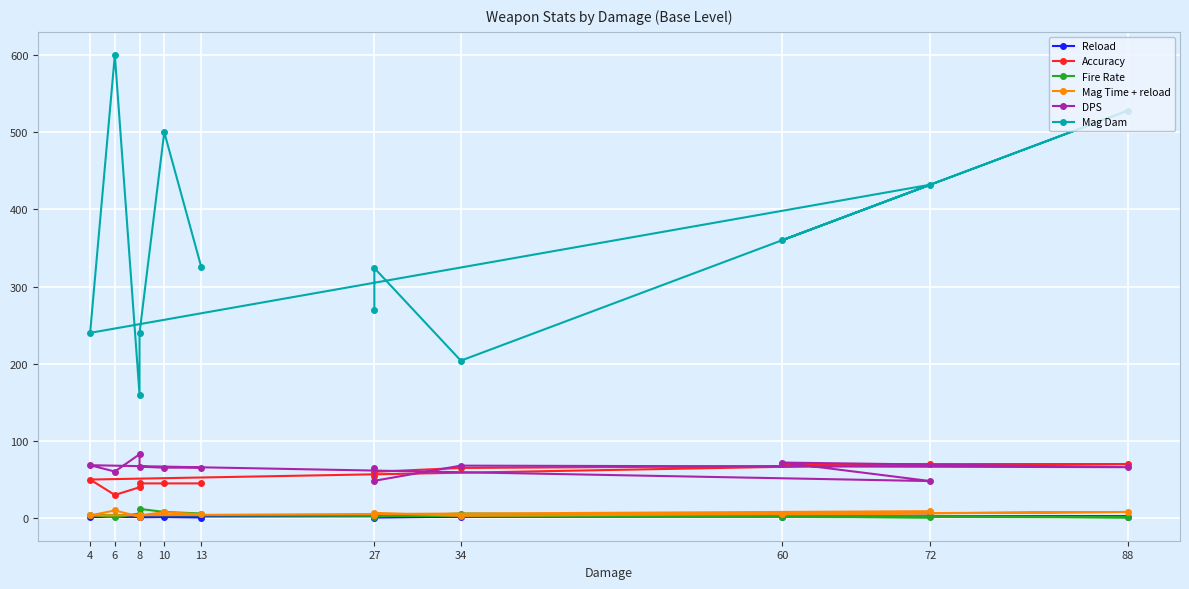

The Mag Time + reload series shows 0.9 at 8. True or false?

False